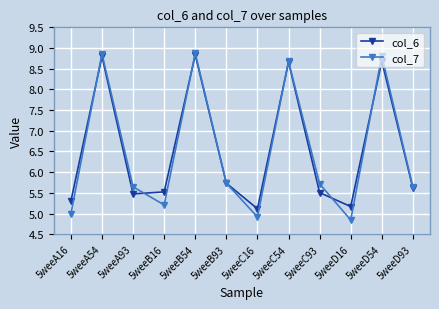

True or false: col_6 and col_7 cross at least once.

True